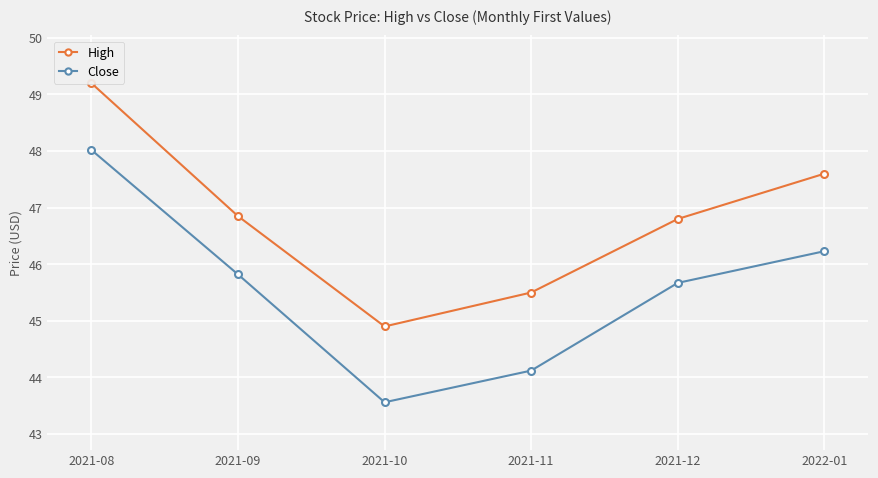

What is the value of the High point at the 6th from the left?

47.6